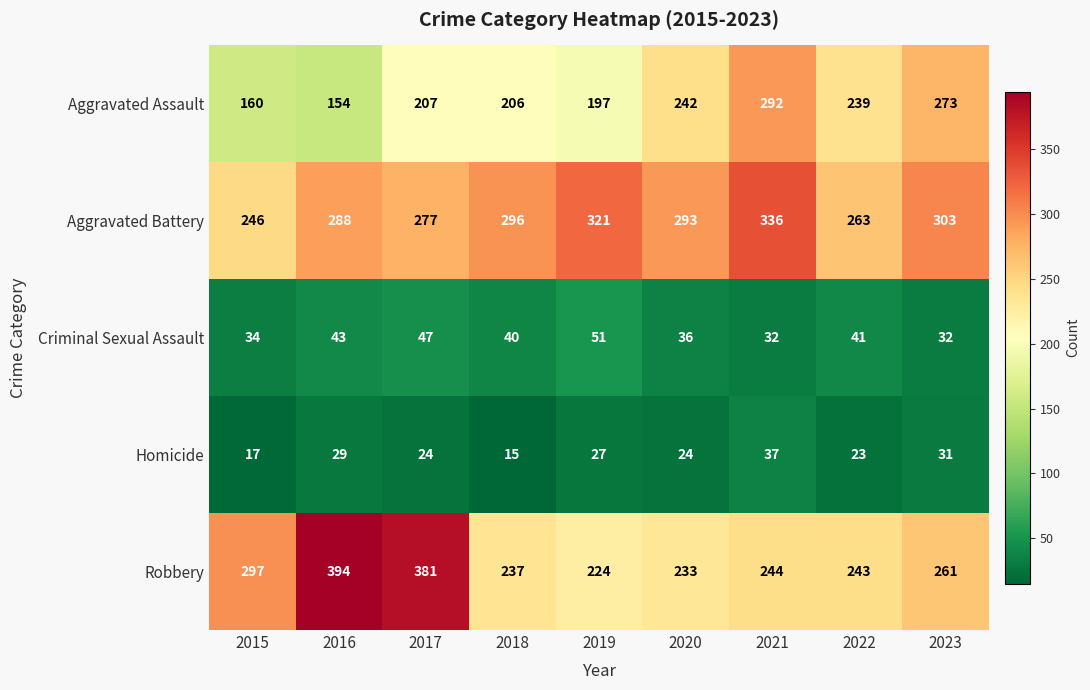

At how many categories does at least one series exceed 259?

9